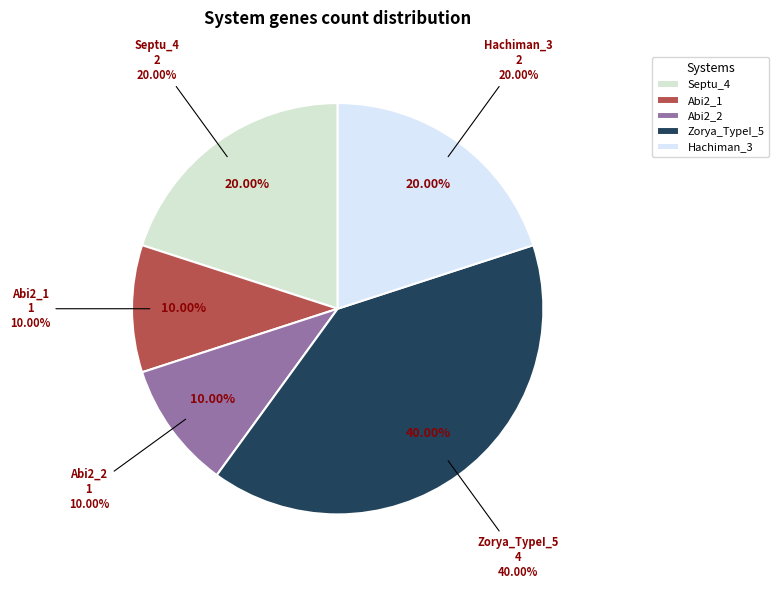

Is there any slice that represents more than half of the pie?

No